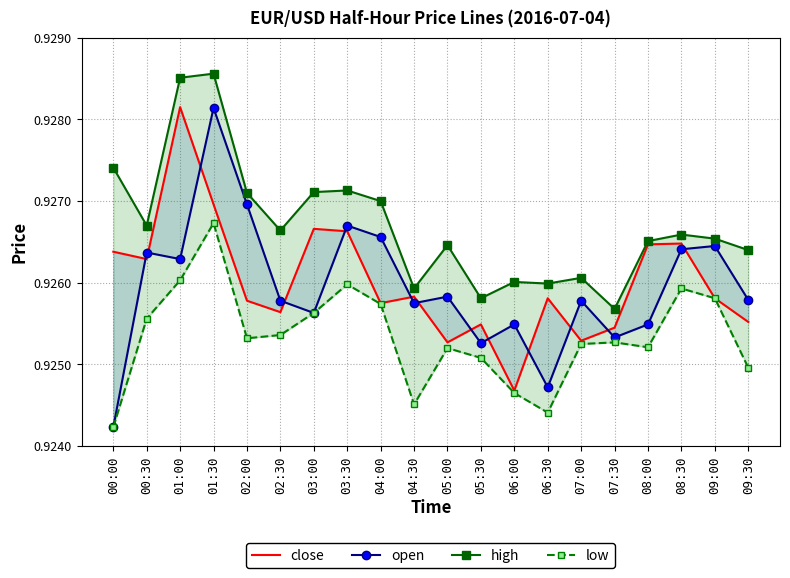

Where is the first local minimum for open?

01:00